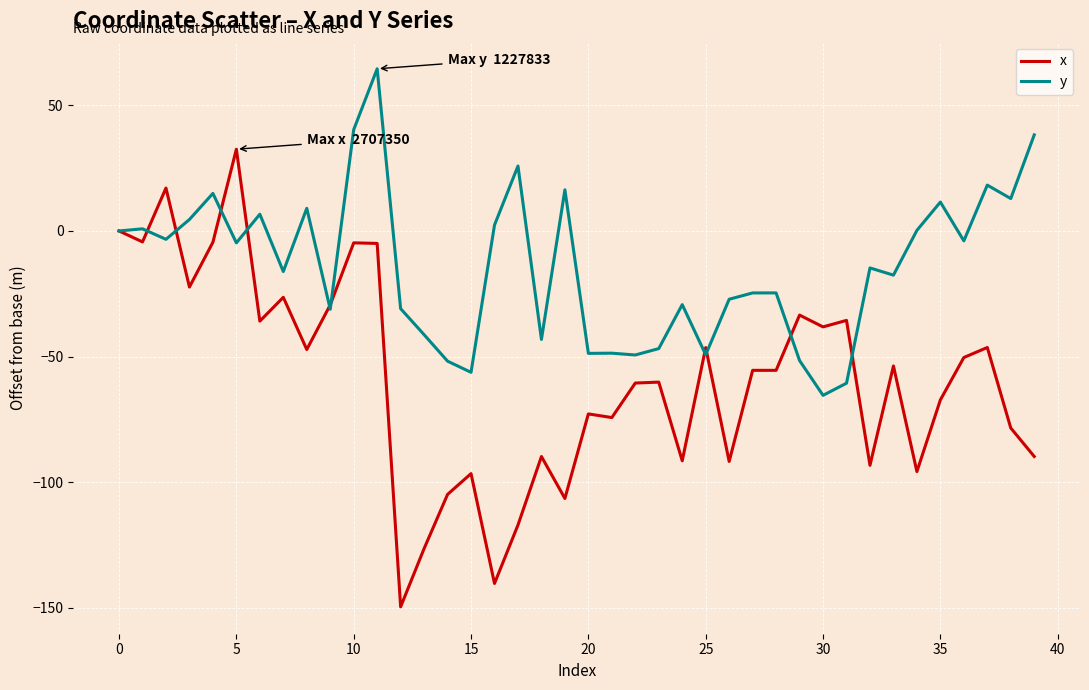

Rank the series by their average value, from highest to lowest.

y, x